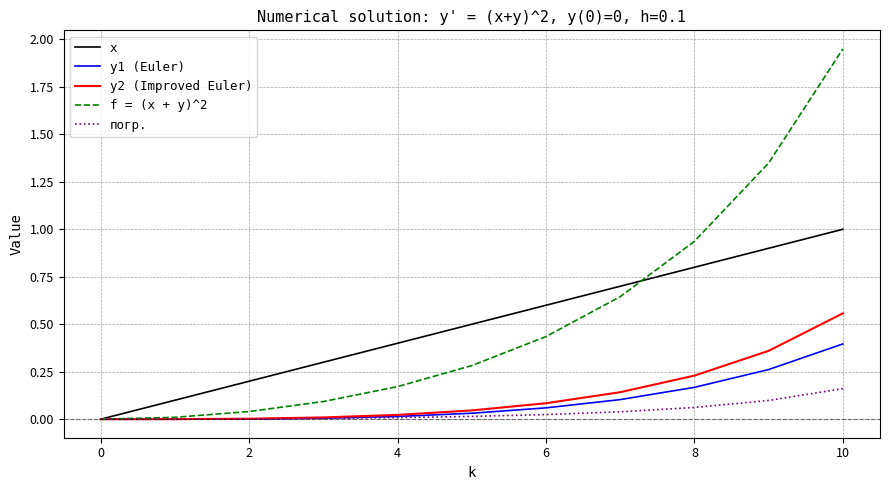

List the series in order of their peak value, lowest first.

погр., y1 (Euler), y2 (Improved Euler), x, f = (x + y)^2